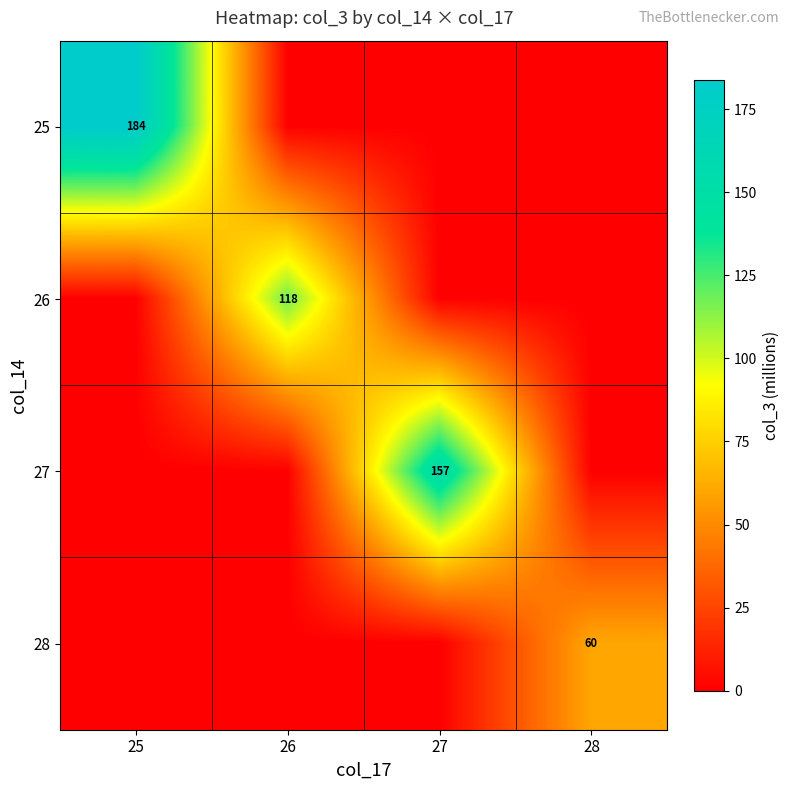

List the labels in order of 27 value, largest first.

27, 25, 26, 28